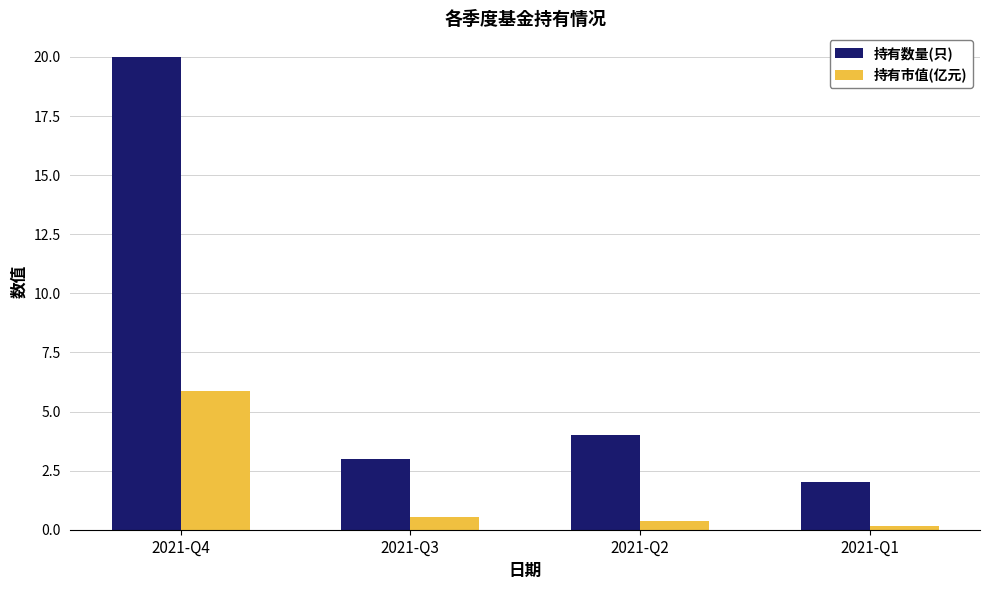

Which series changed the most between 2021-Q2 and 2021-Q1?

持有数量(只)